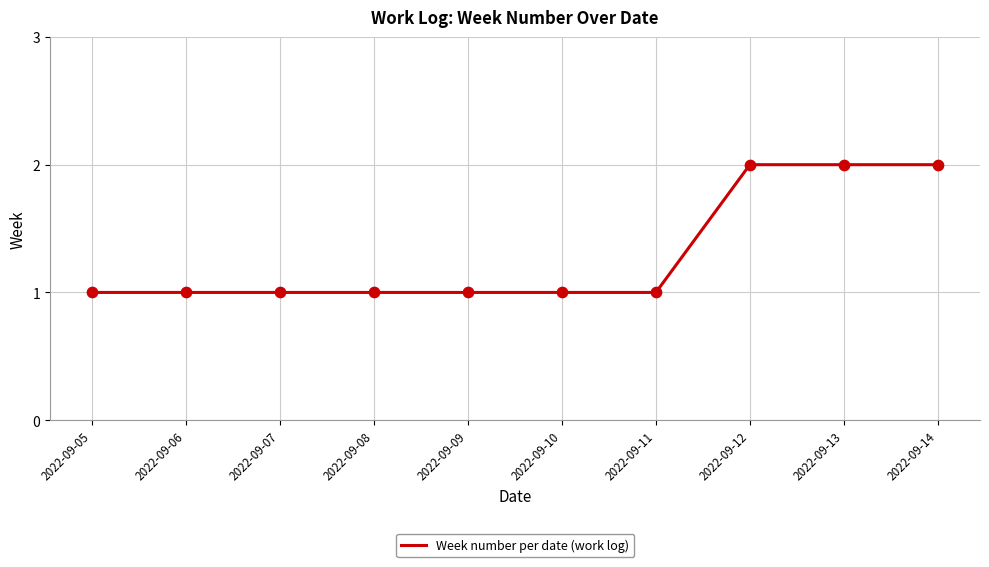

What is the ratio of the value at 2022-09-06 to the value at 2022-09-09?

1.0